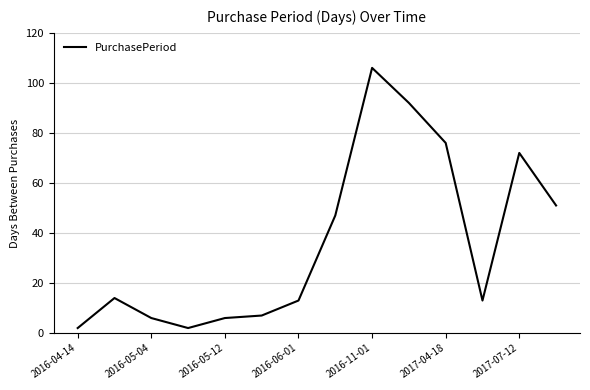

How many lines are shown in the chart?

1